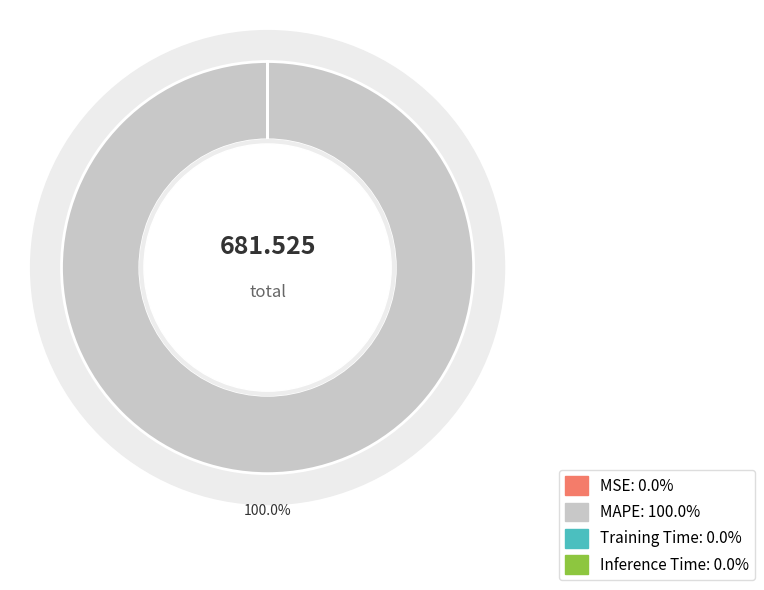

Is it true that Training Time is 1% of the pie?

False